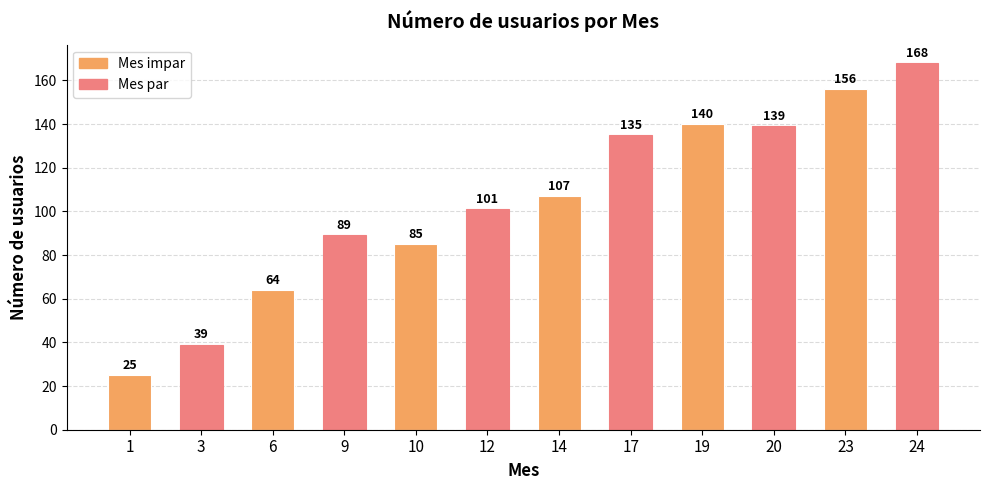

Reading right to left, transcribe all the data shown in this chart.

24=168	23=156	20=139	19=140	17=135	14=107	12=101	10=85	9=89	6=64	3=39	1=25